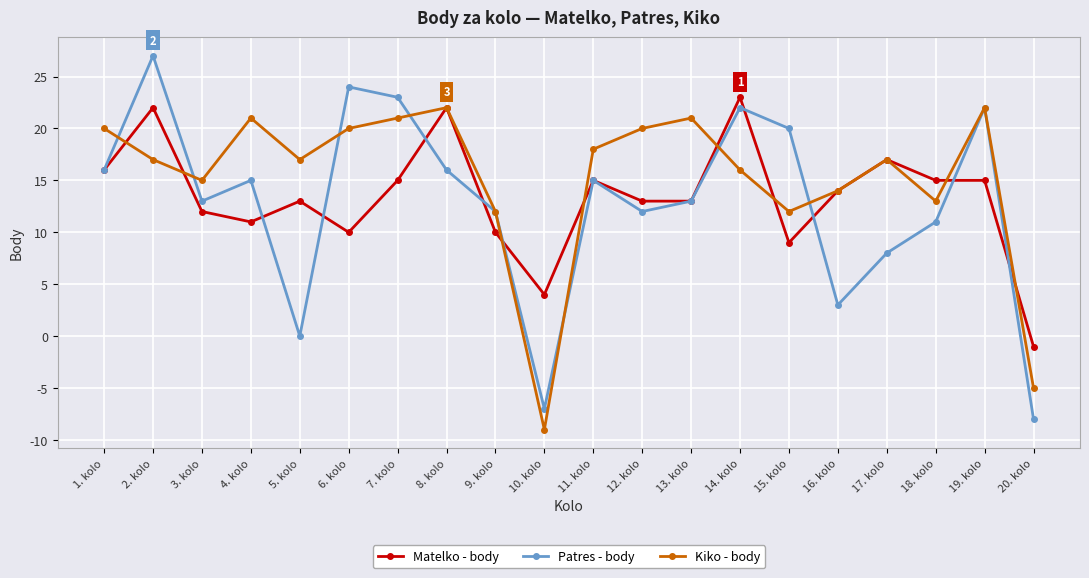

At which category is the sum across all series the highest?

2. kolo